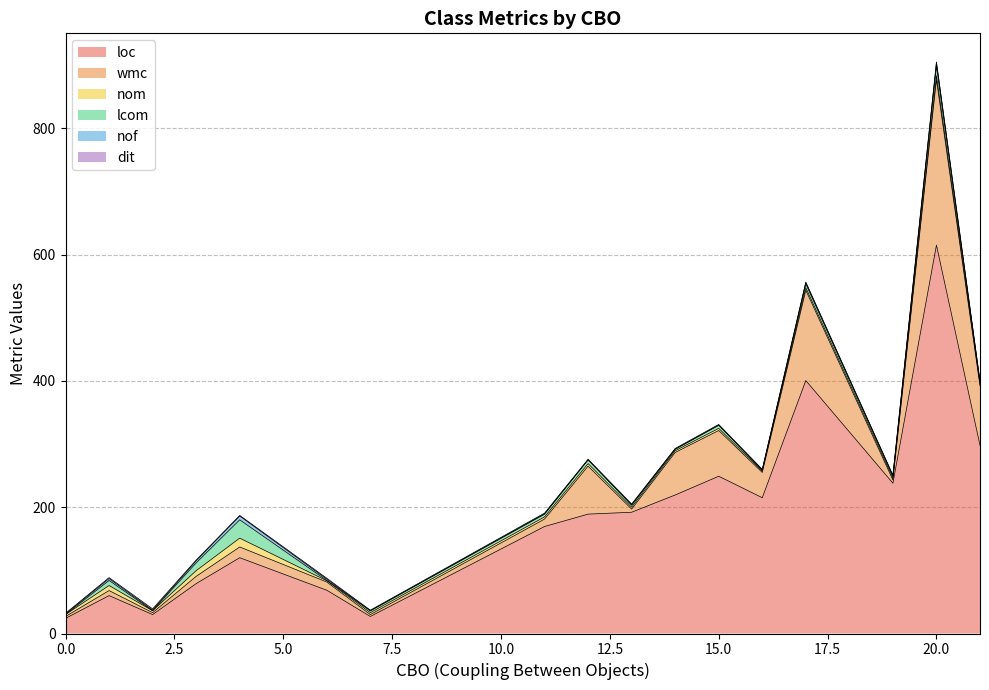

What are all the series names shown in the legend?

loc, wmc, nom, lcom, nof, dit